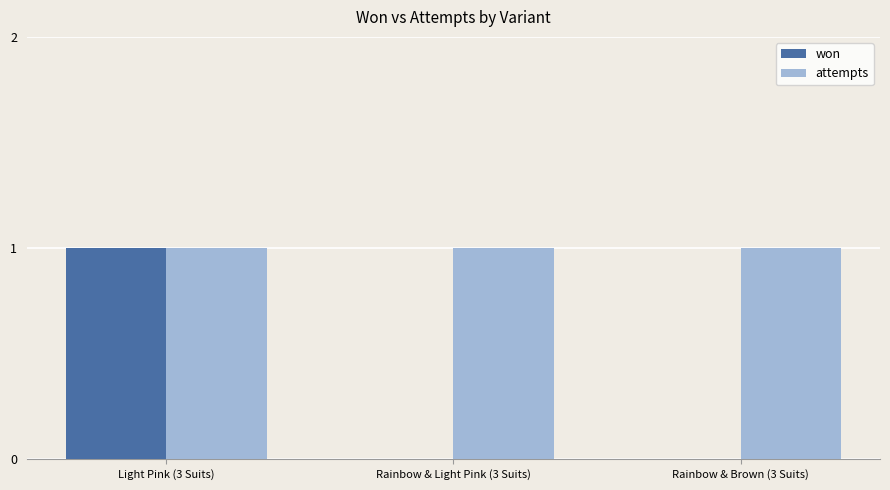

Reading right to left, transcribe all the data shown in this chart.

won: 0	0	1
attempts: 1	1	1